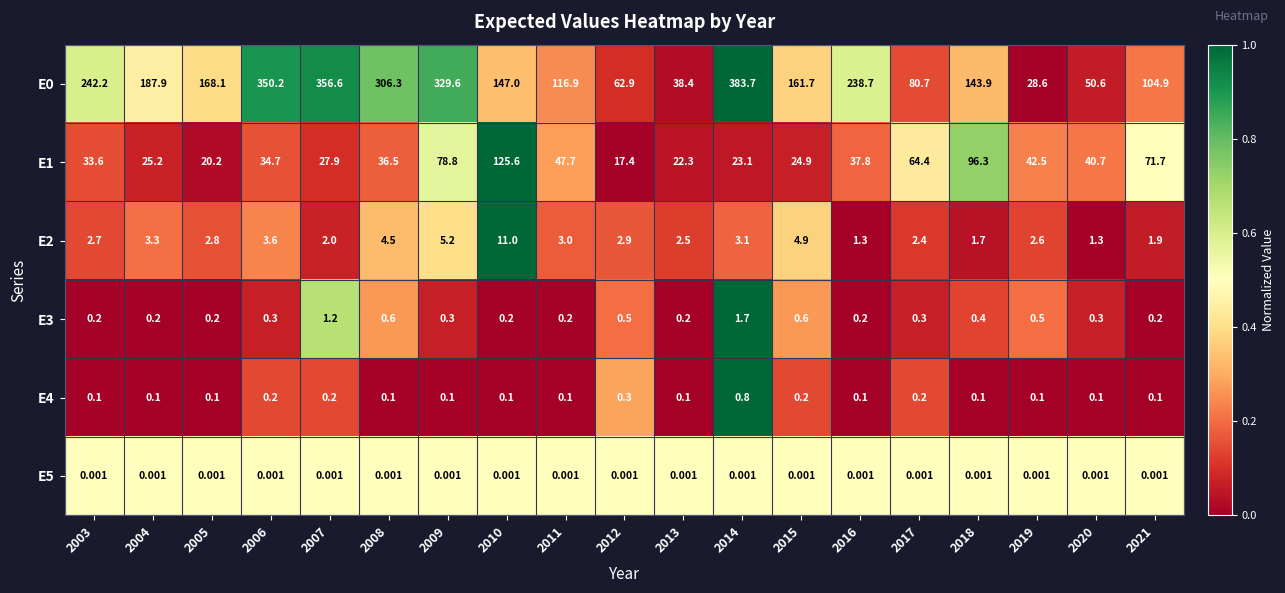

Is the value of E0 at 2013 greater than the value of E3 at 2004?

Yes